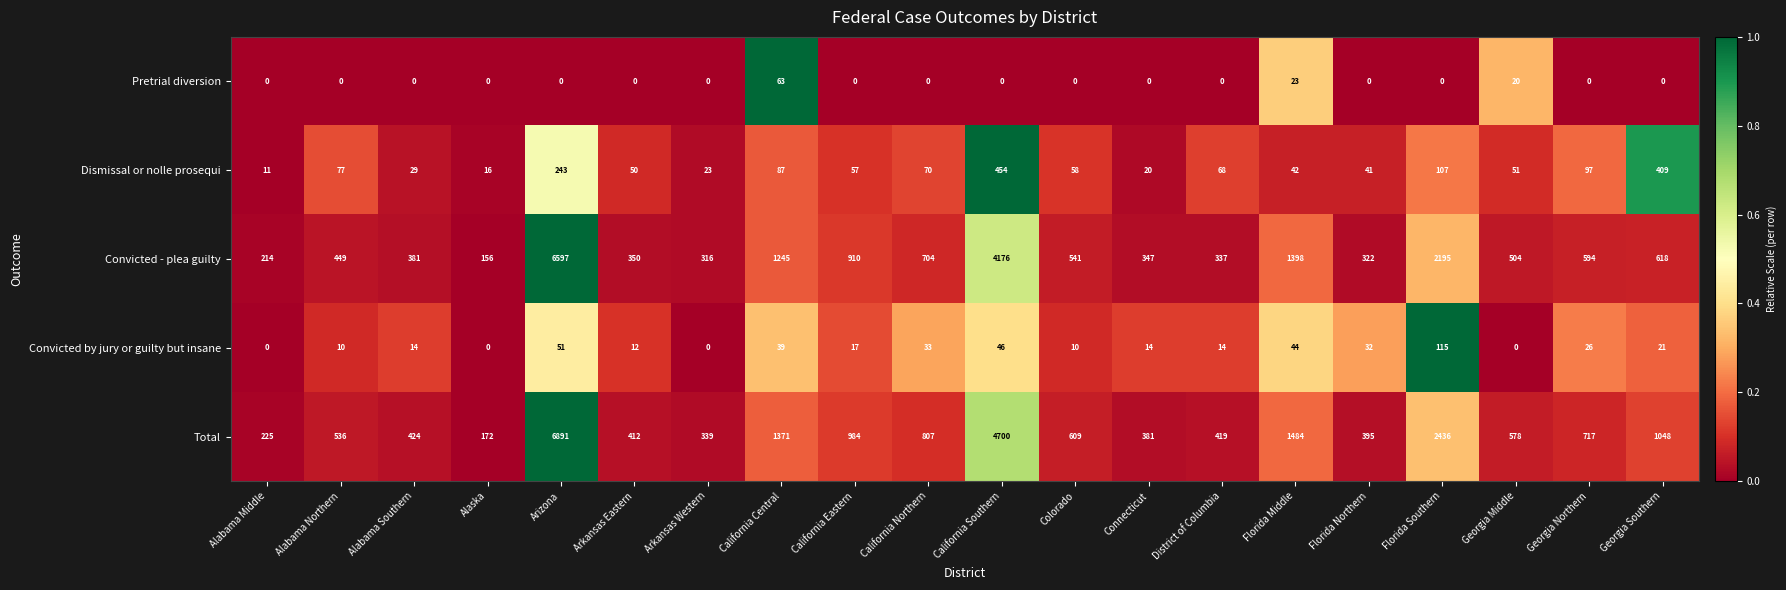

Where does the Convicted - plea guilty series first go above 541?

Arizona